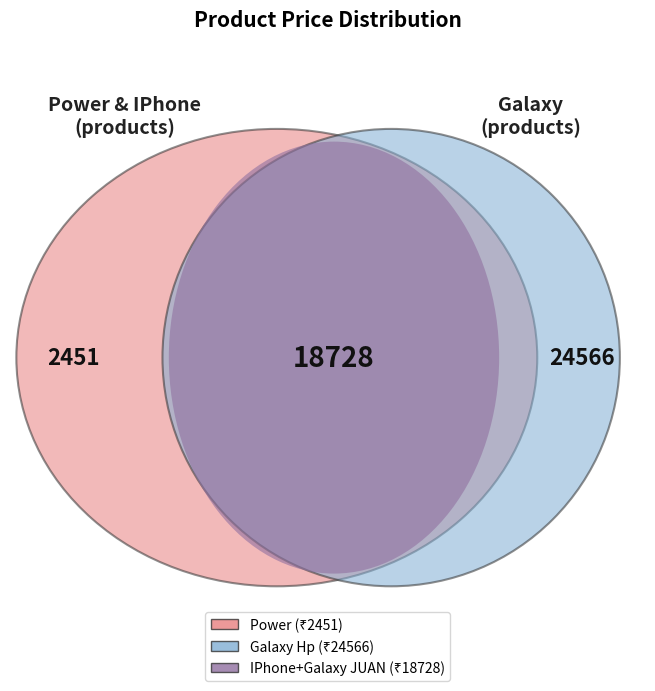

Which slice is the smallest?

Power